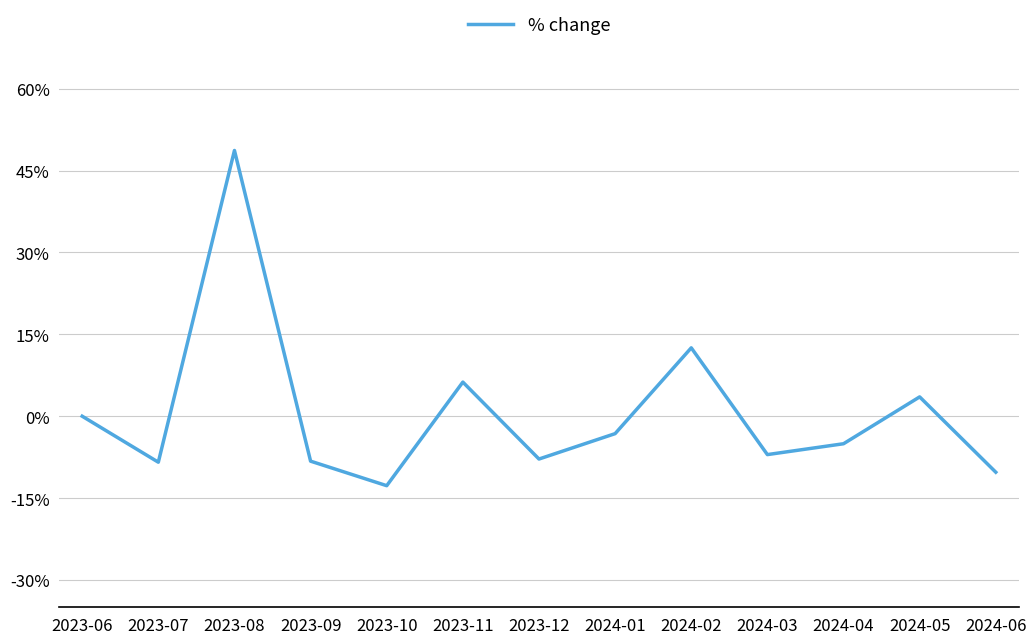

Does the chart display data point markers on the line(s)?

No